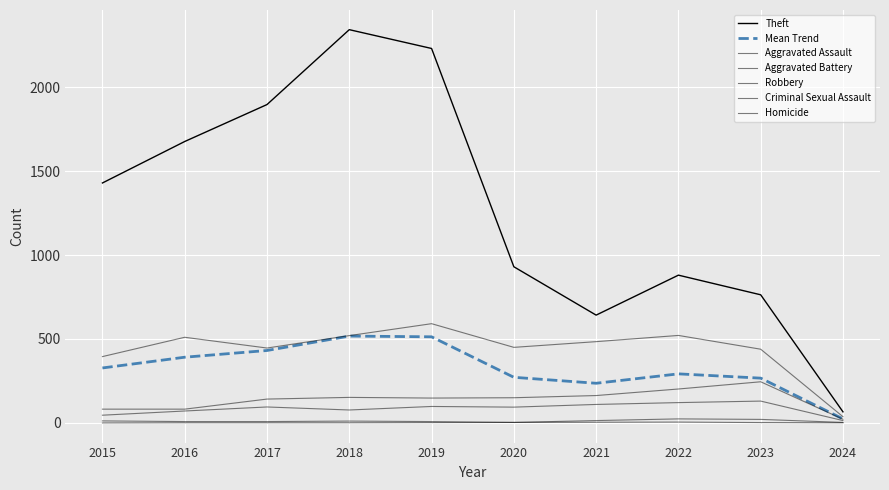

Where is the first local minimum for Robbery?

2017